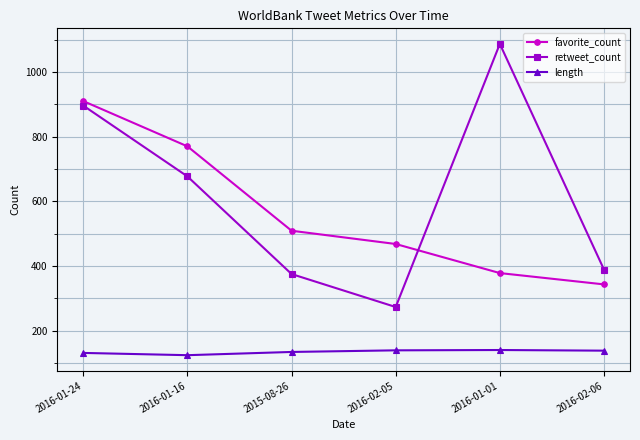

Is this an area chart (filled region under the line)?

No